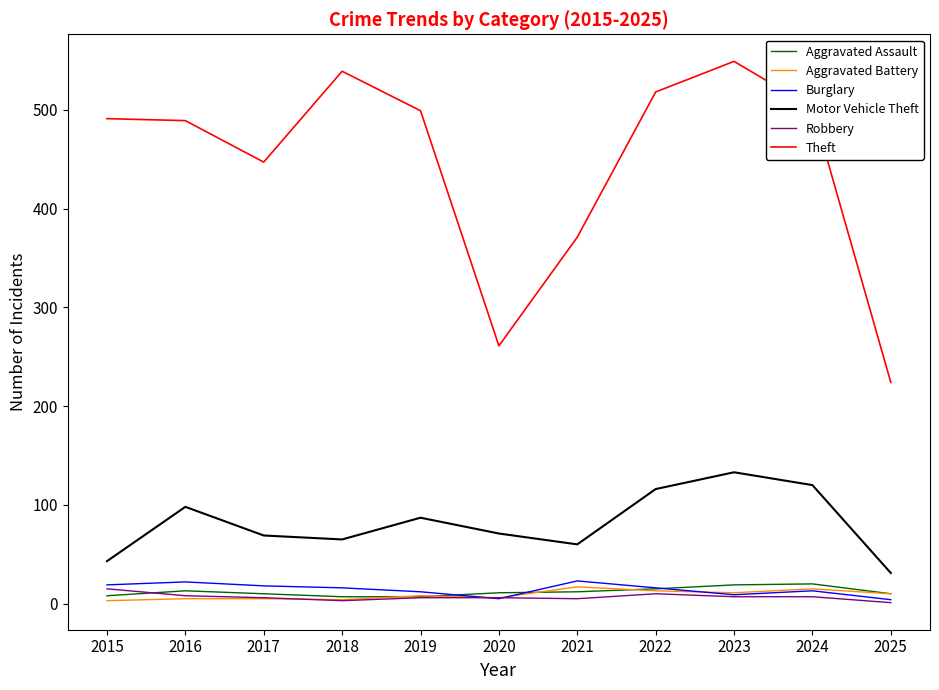

True or false: Motor Vehicle Theft has more than 1 points higher than both neighbors.

True